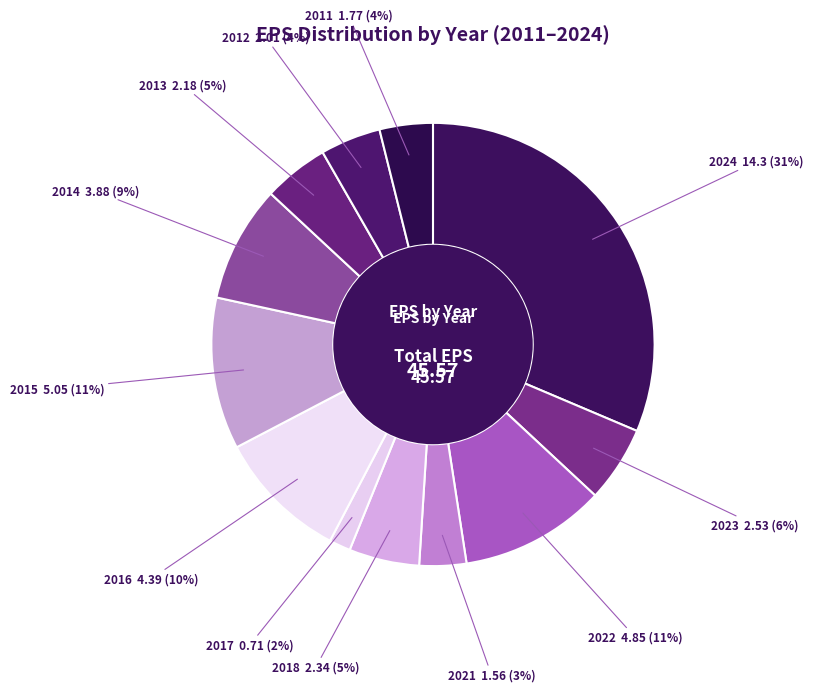

Which slice is the smallest?

2017